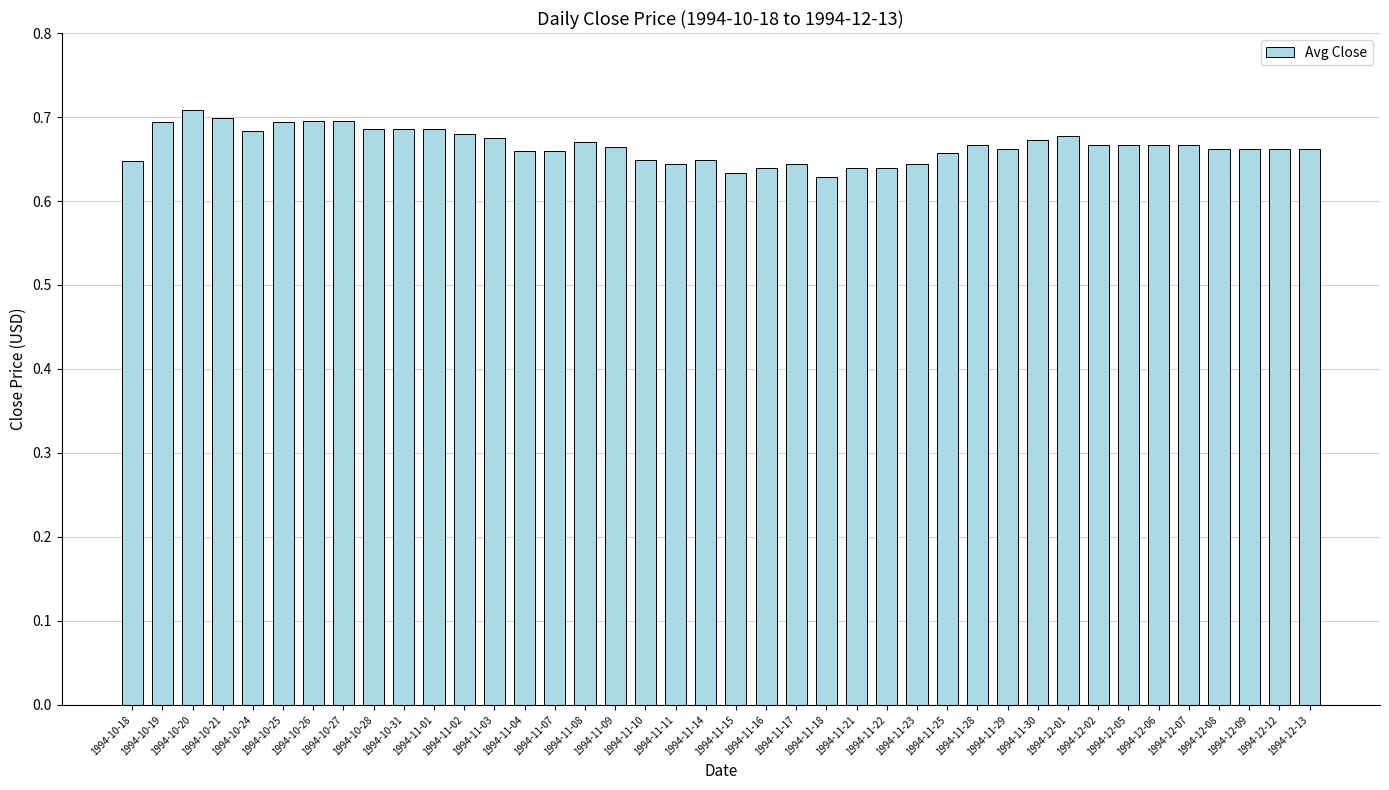

What is the label of the 21st bar from the right?

1994-11-14